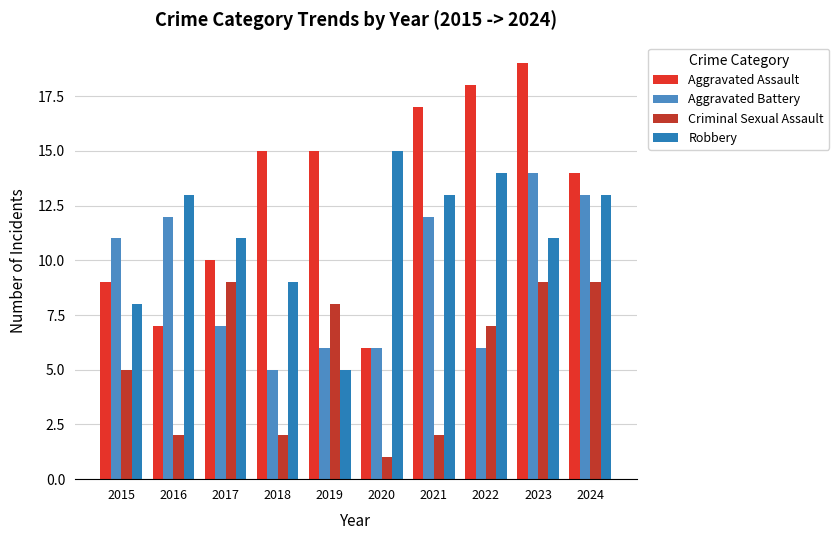

Which series has the largest total across all categories?

Aggravated Assault